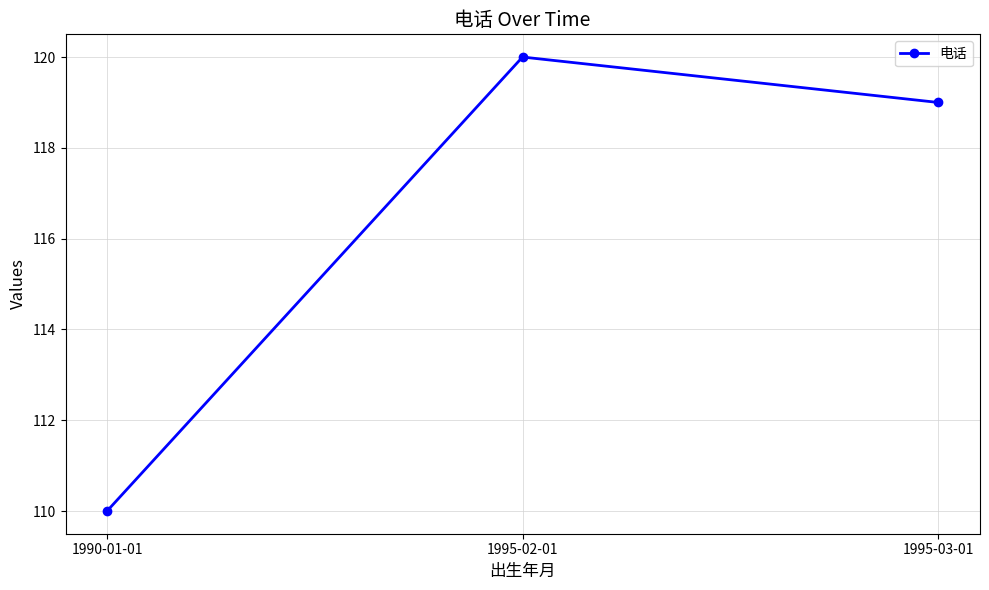

How many lines are shown in the chart?

1